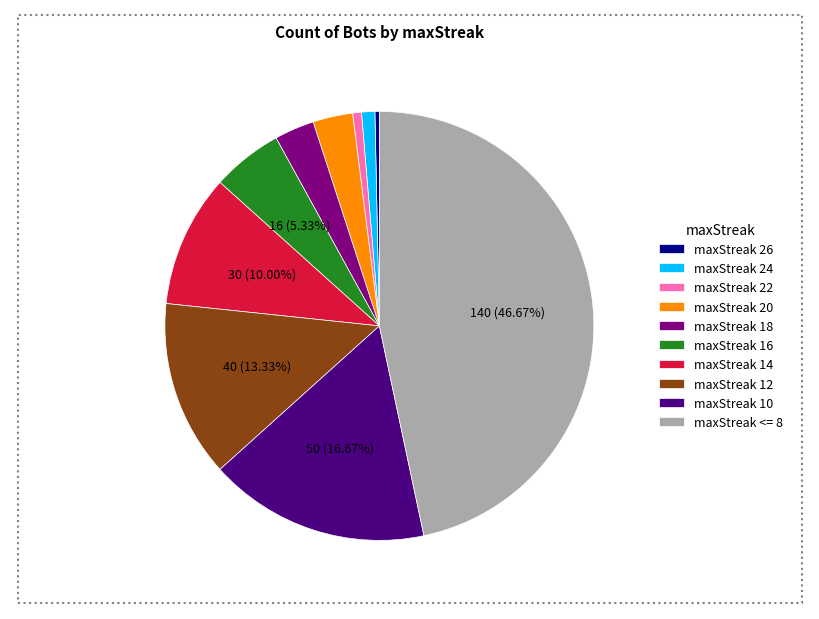

The maxStreak 10 slice represents 17% of the pie. True or false?

True